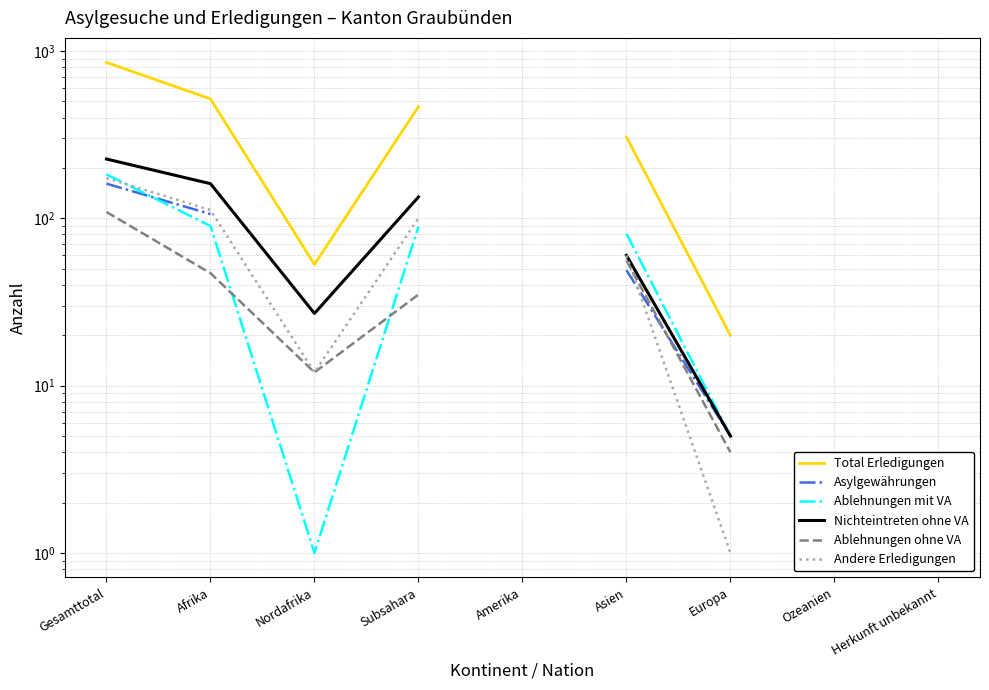

How many categories are shown in the chart?

9